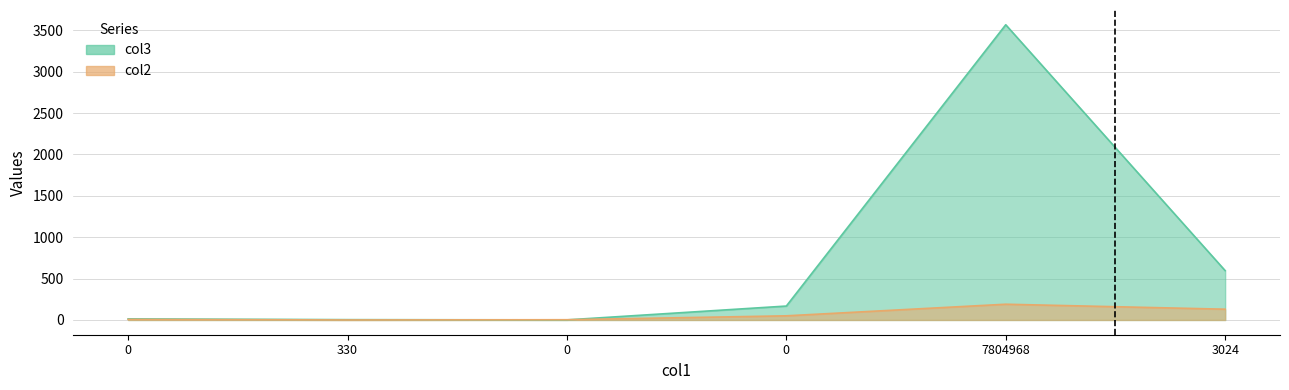

How many values in the col2 series are below 50?

3